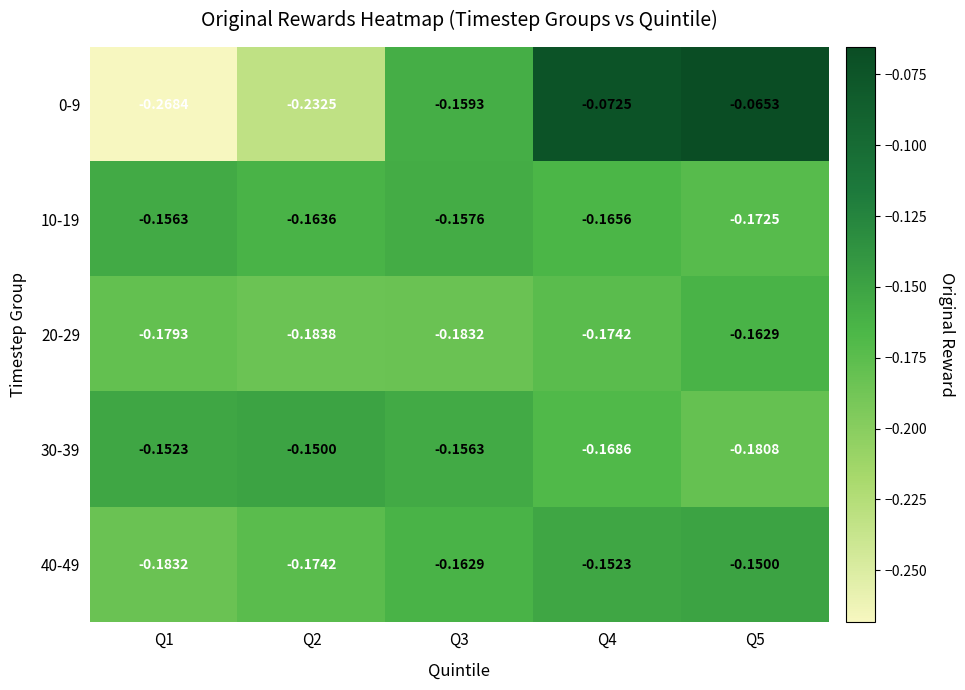

How many data points does each series have?

5